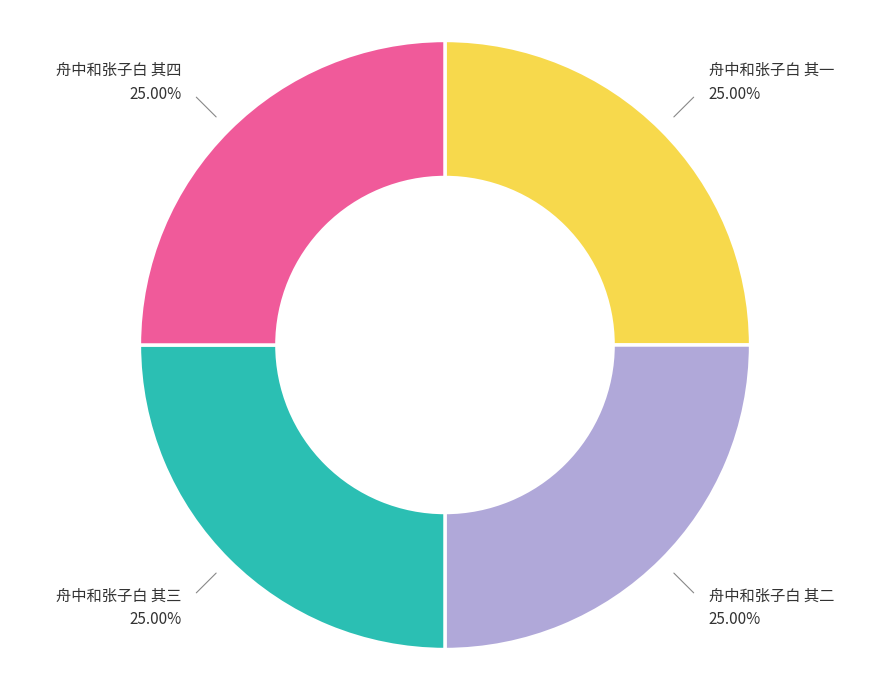

Is there a majority slice in this chart?

No